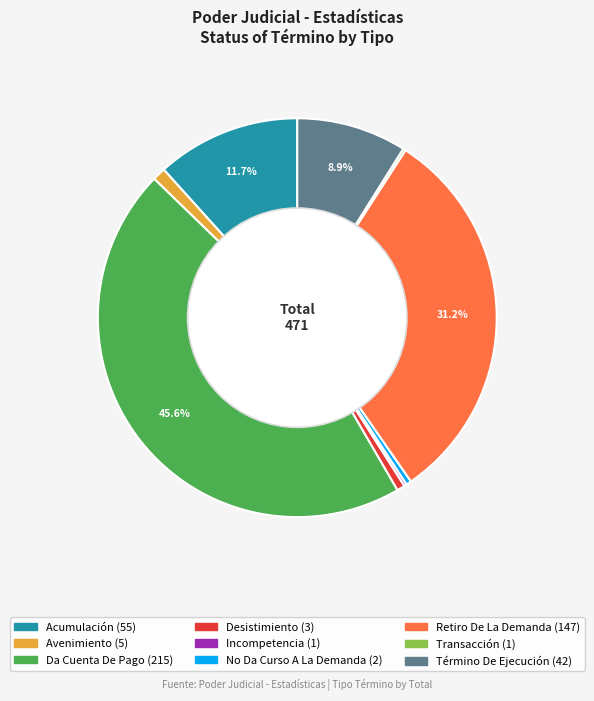

What is the largest slice in the pie chart?

Da Cuenta De Pago